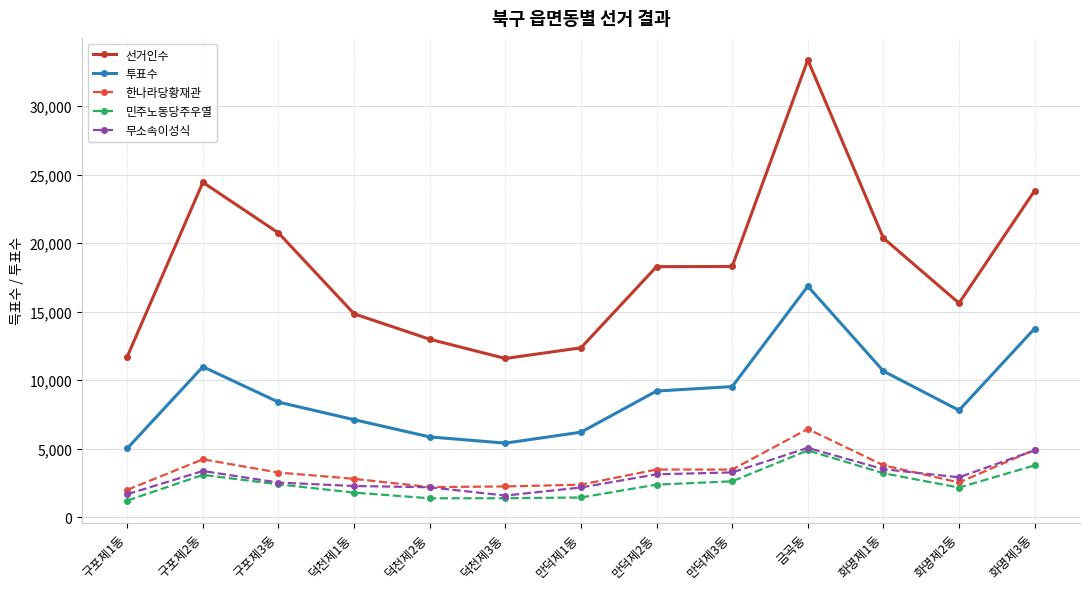

How many data points in 선거인수 are less than 18276?

6